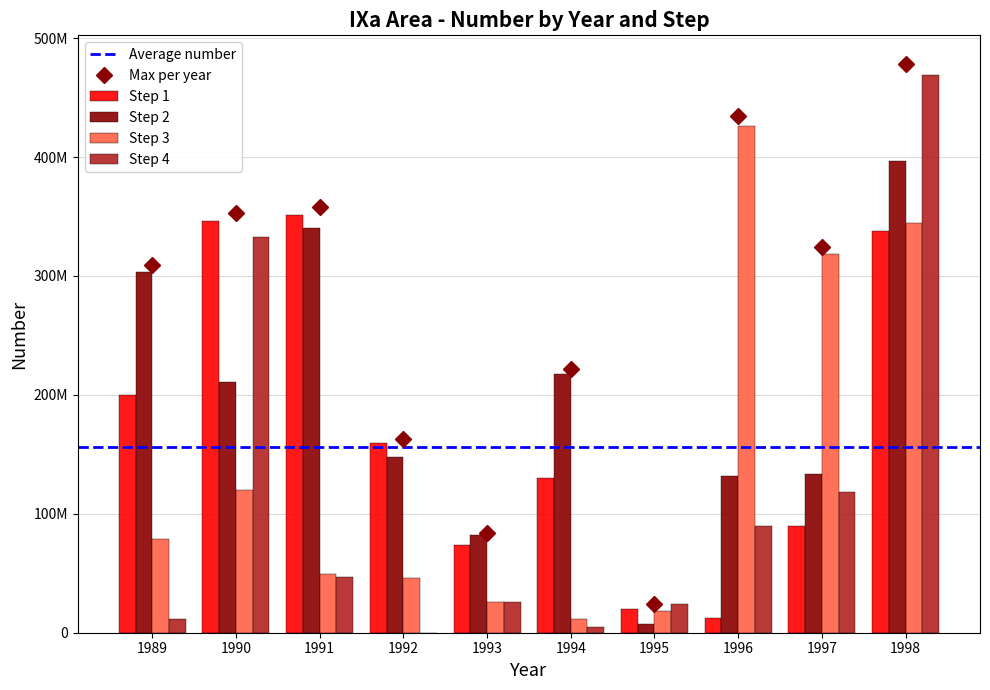

The Step 2 series shows 404059334.1 at 1989. True or false?

False